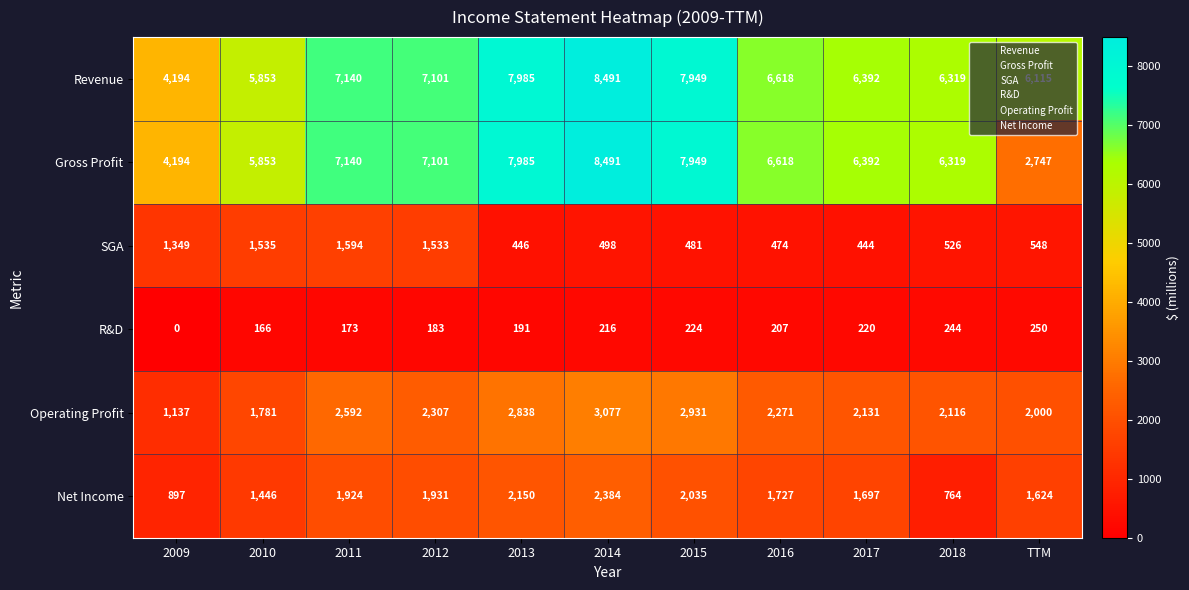

Which series changed the most between 2018 and TTM?

Gross Profit